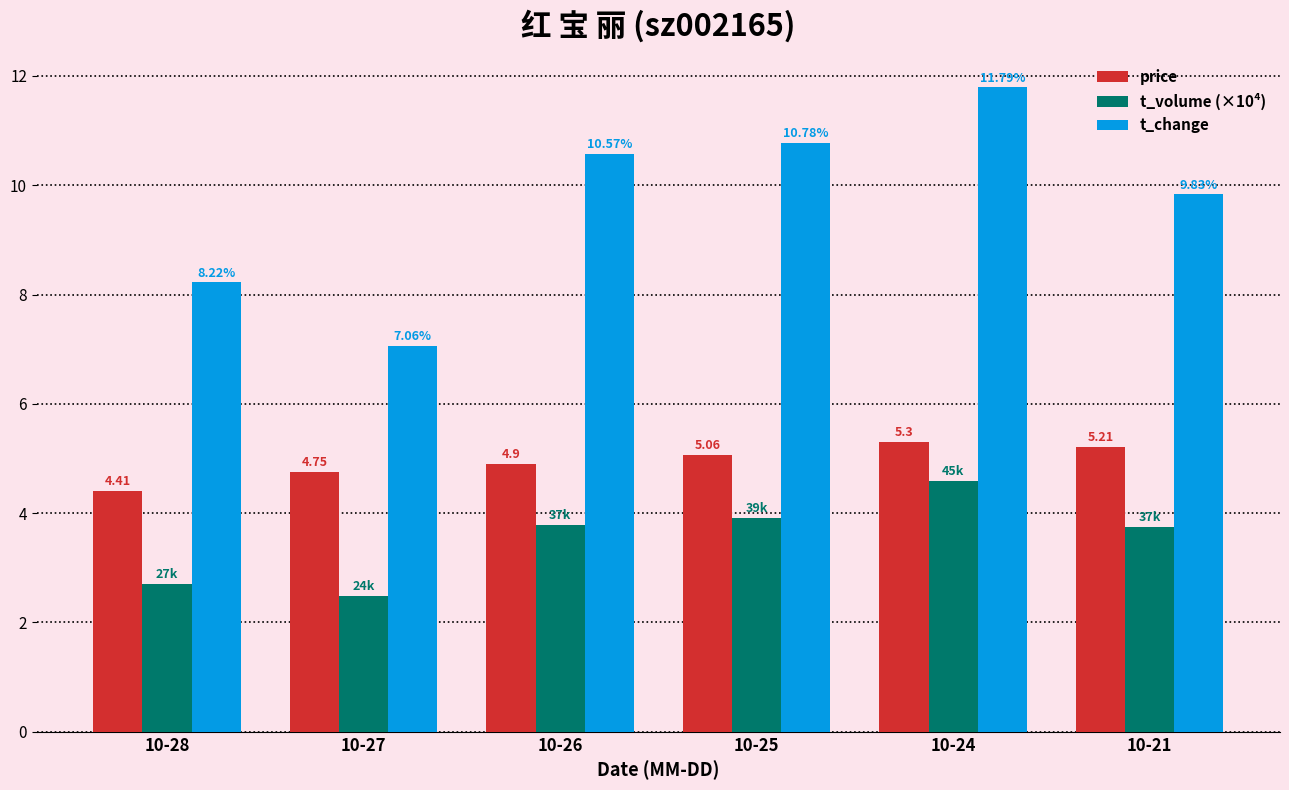

The t_change series shows 10.6 at 10-26. True or false?

True